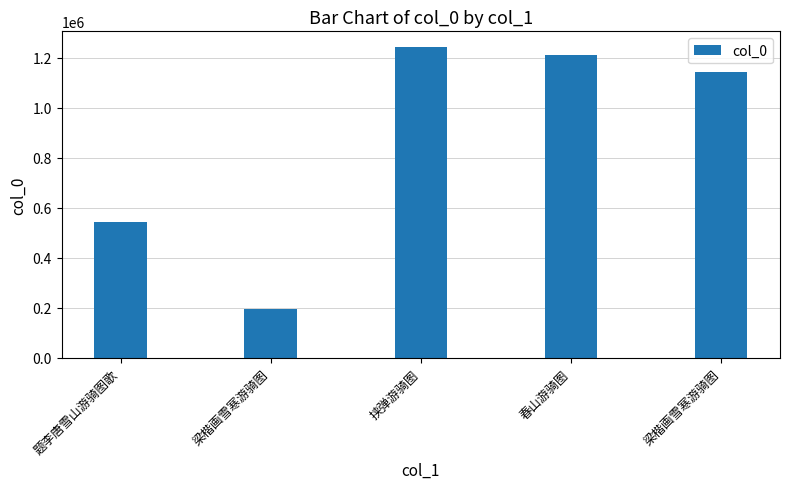

How many bars are there in total?

5